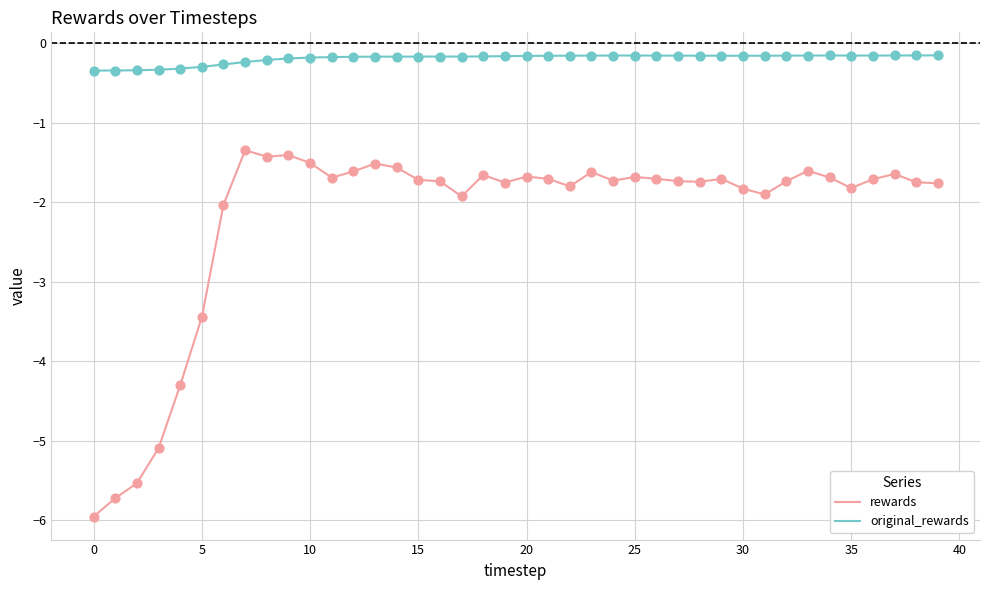

Which series has the largest range (max minus min)?

rewards